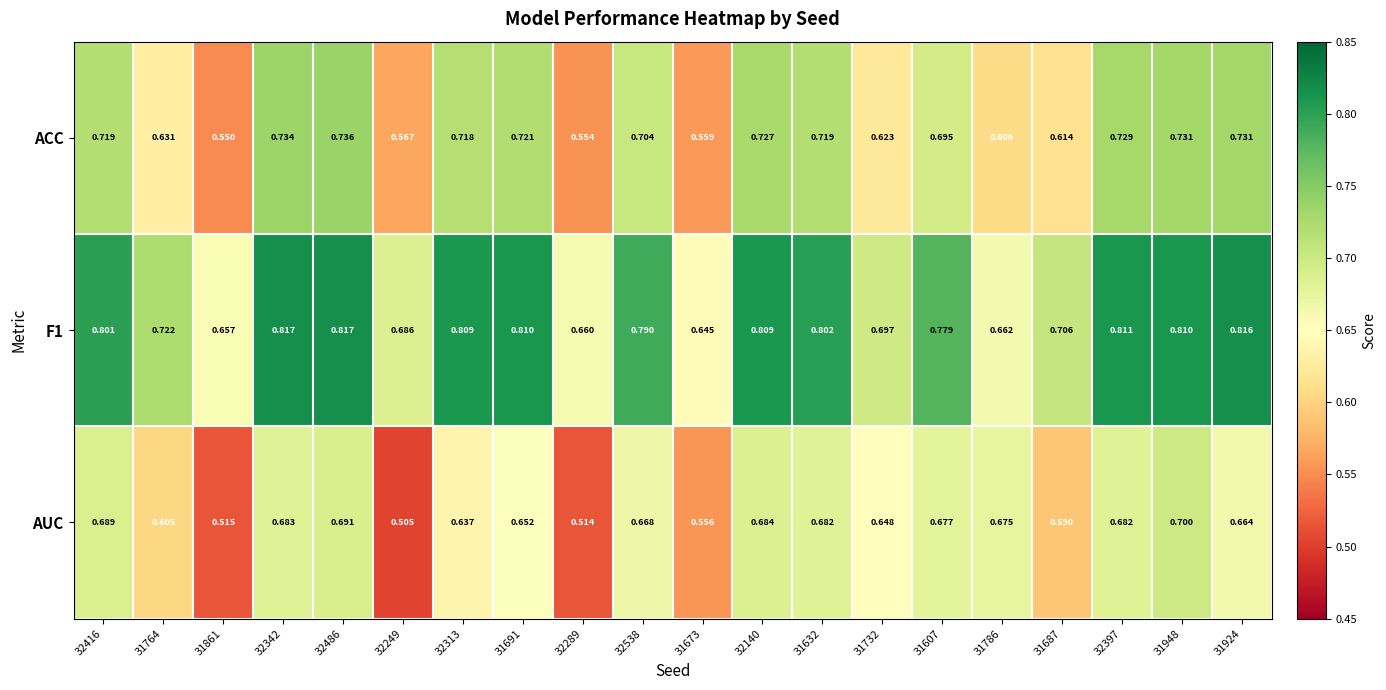

How many series are shown in this chart?

3